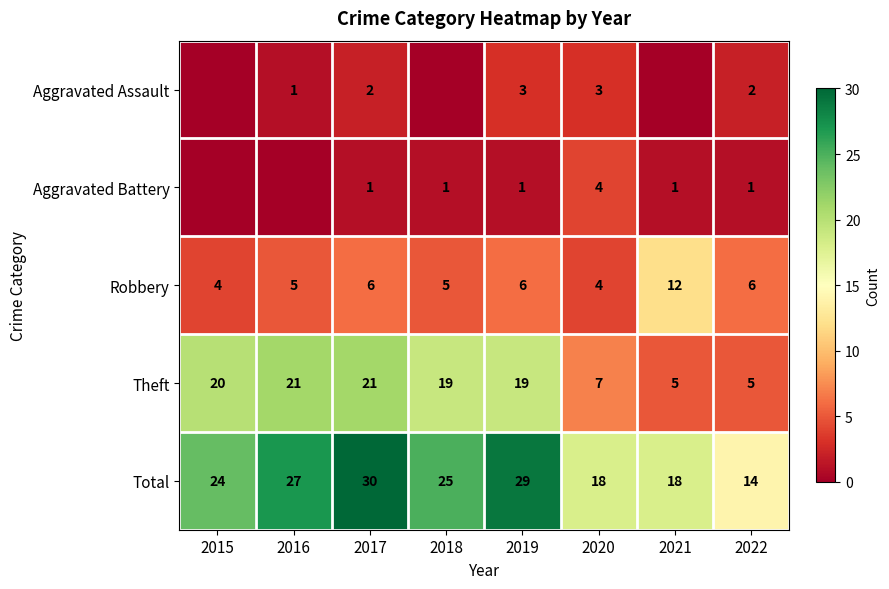

Is the value of Theft at 2018 greater than the value of Aggravated Assault at 2019?

Yes